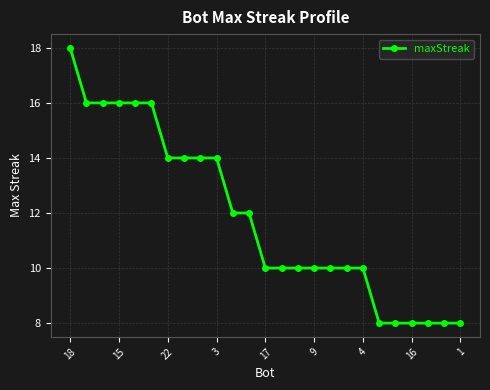

What is the sum of all values?

296